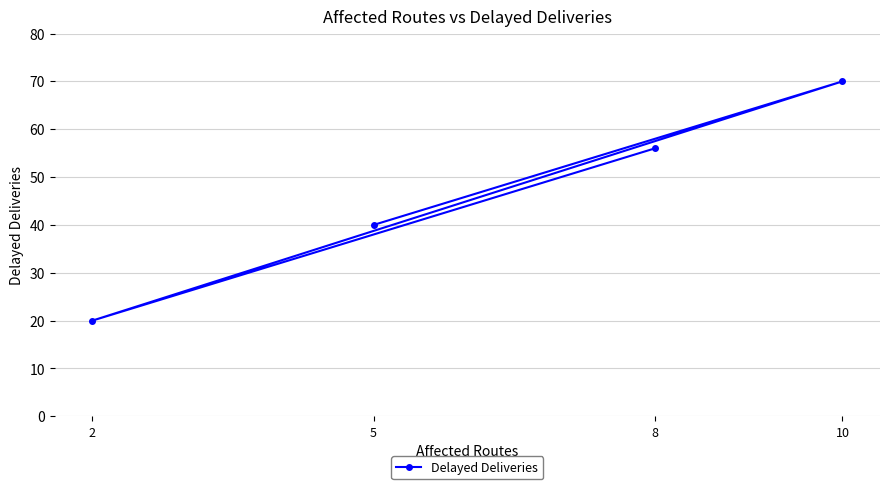

Count the values in the range 40 to 70.

3